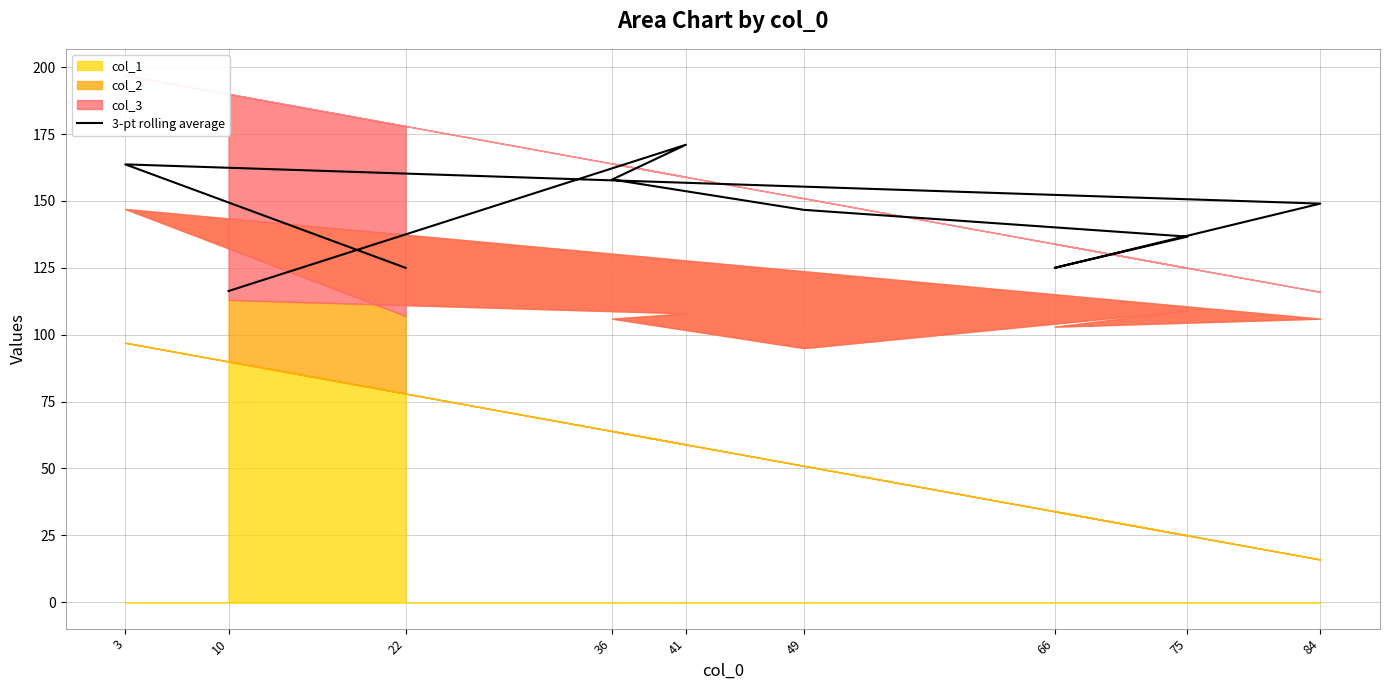

What is the ratio of the value at 49 to the value at 84?

1.0